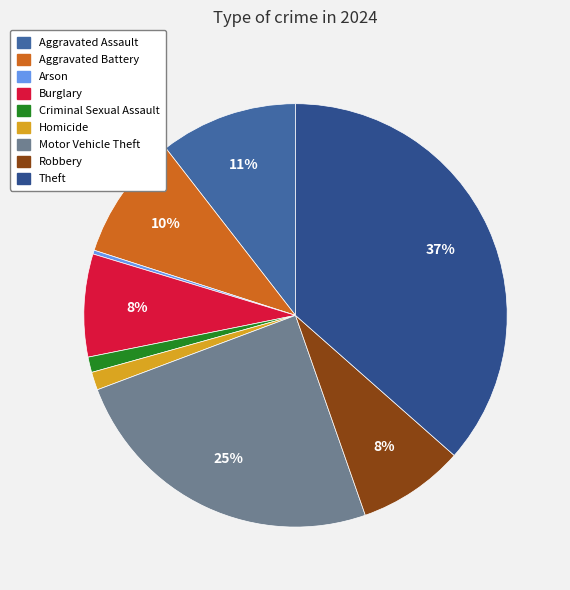

How many slices are in this pie chart?

9